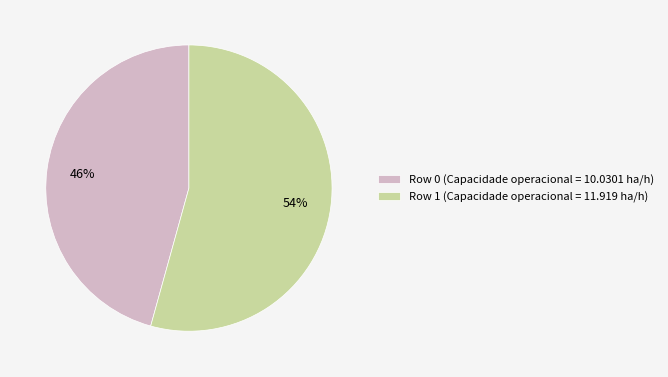

Which slice is the smallest?

Row 0